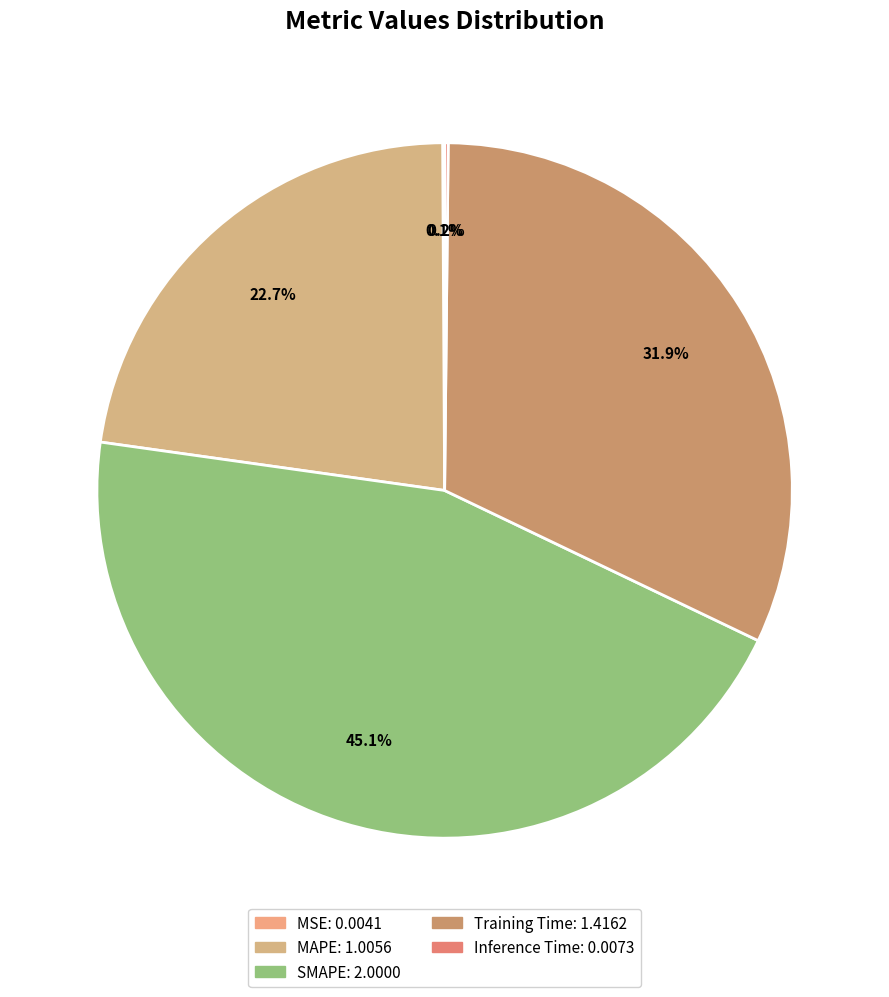

Rank the categories by value from highest to lowest.

SMAPE, Training Time, MAPE, Inference Time, MSE